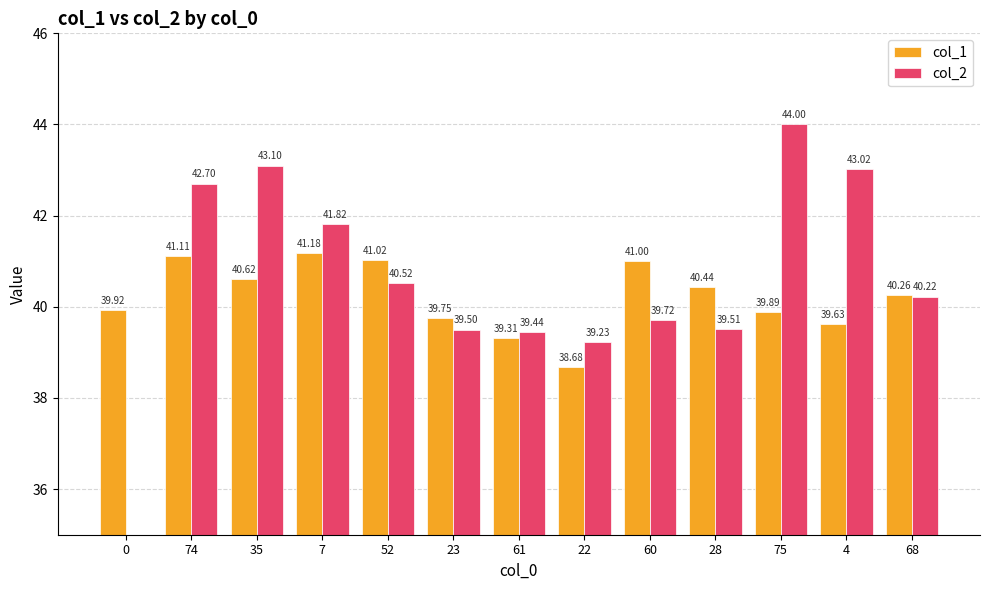

Is it true that col_1 equals 39.3 at 61?

True